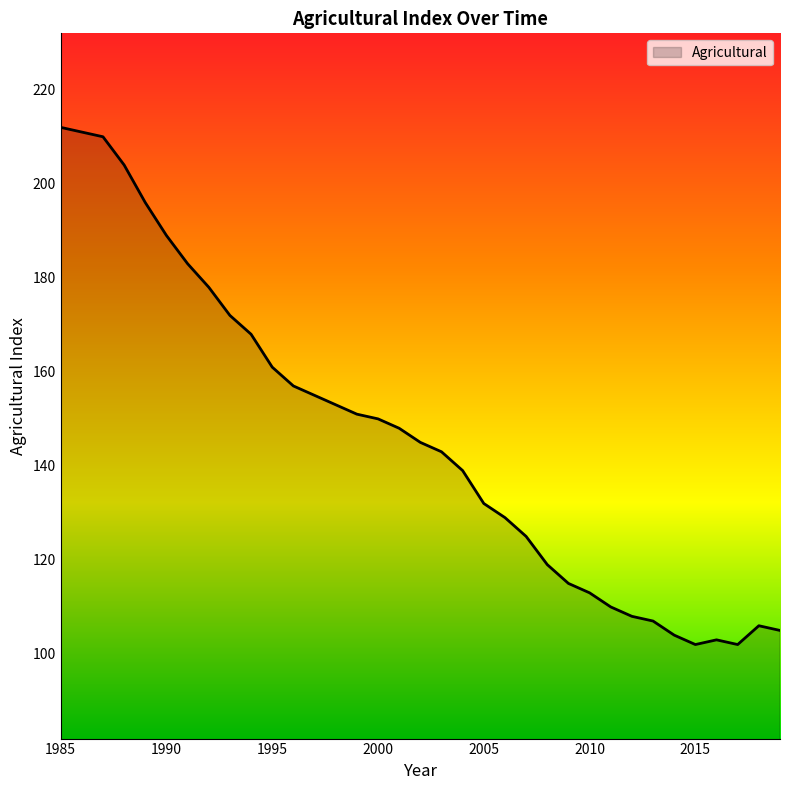

What is the minimum value shown in the chart?

102